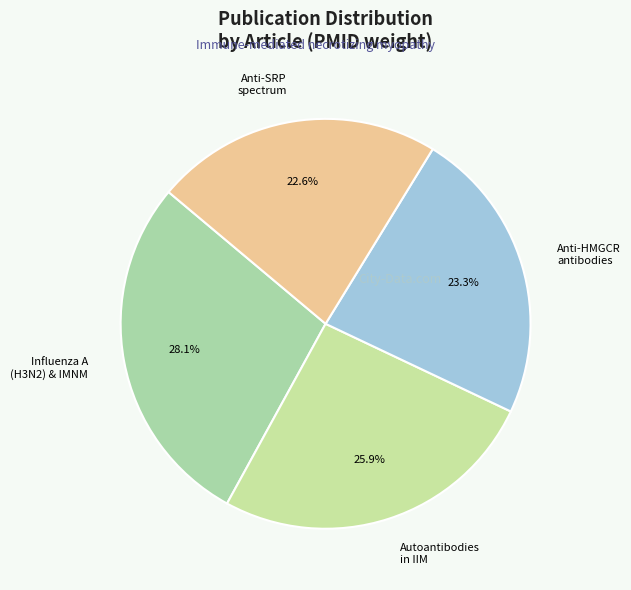

Which category has the smallest portion of the pie?

Anti-SRP spectrum